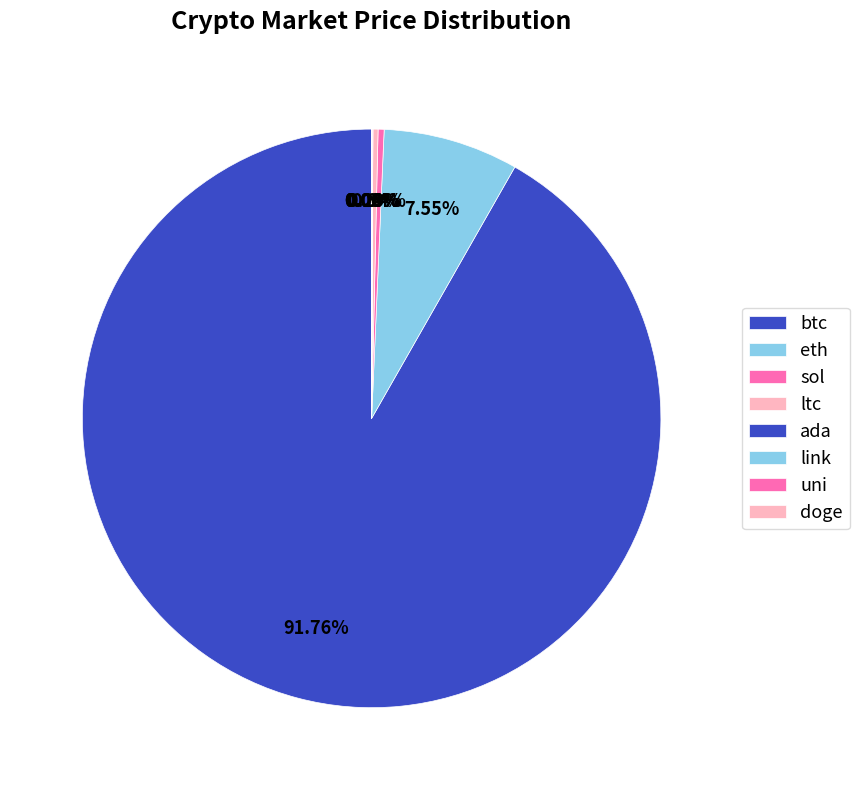

What percentage do sol and eth together represent?

7.9%